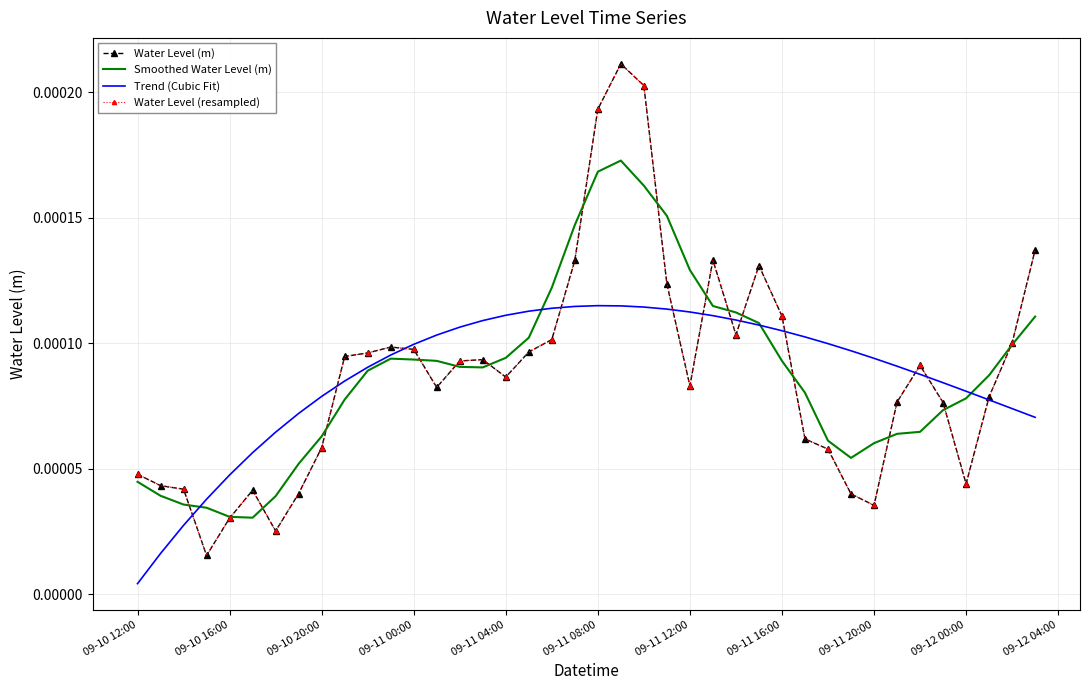

Rank the series by their maximum value, from highest to lowest.

Water Level (m), Water Level (resampled), Smoothed Water Level (m), Trend (Cubic Fit)